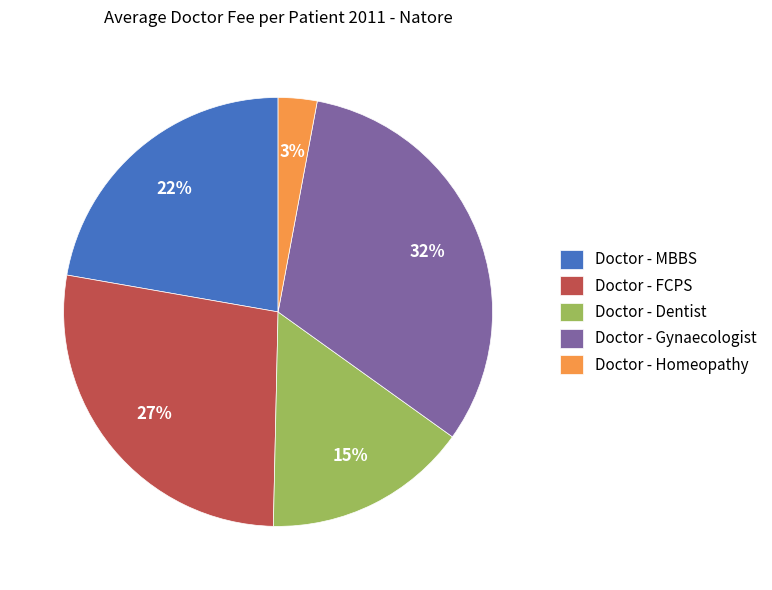

The Doctor - MBBS slice represents 22% of the pie. True or false?

True